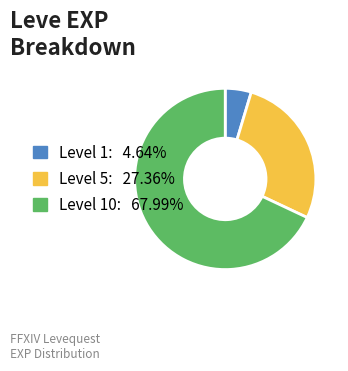

Count the number of slices in the pie.

3